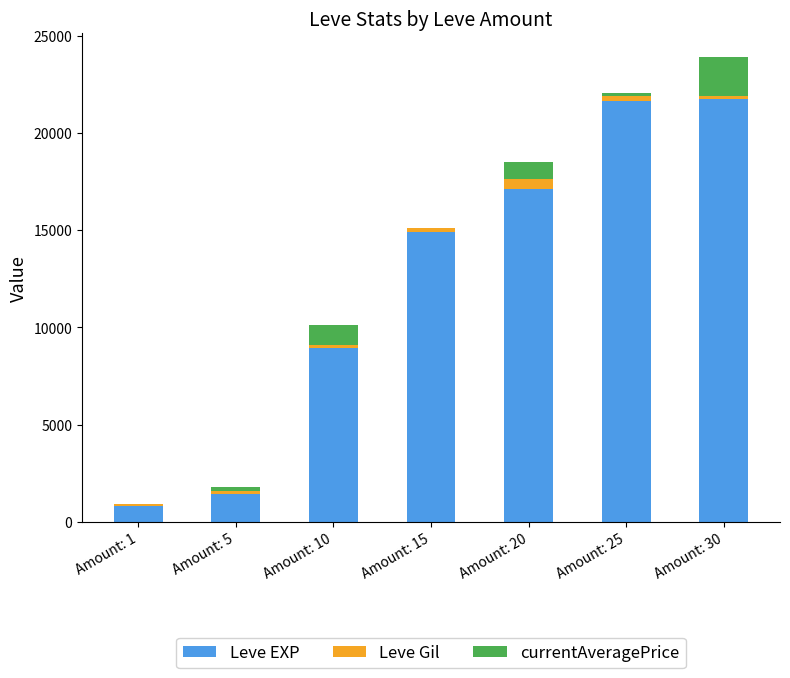

What are all the series names shown in the legend?

Leve EXP, Leve Gil, currentAveragePrice